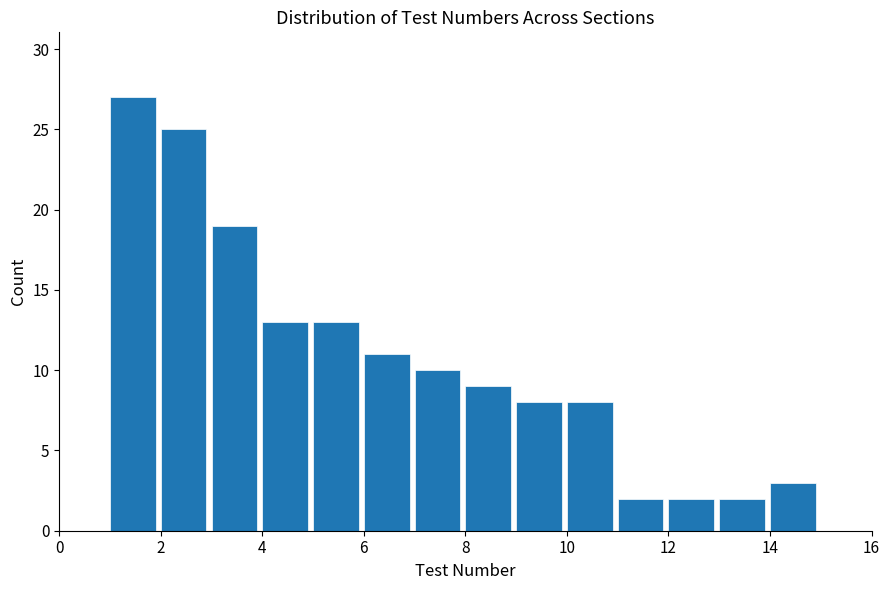

What is the height of the bar covering 6 to 7 on the x-axis? The values are not printed on the chart, so give them approximately, as read against the axis.

11